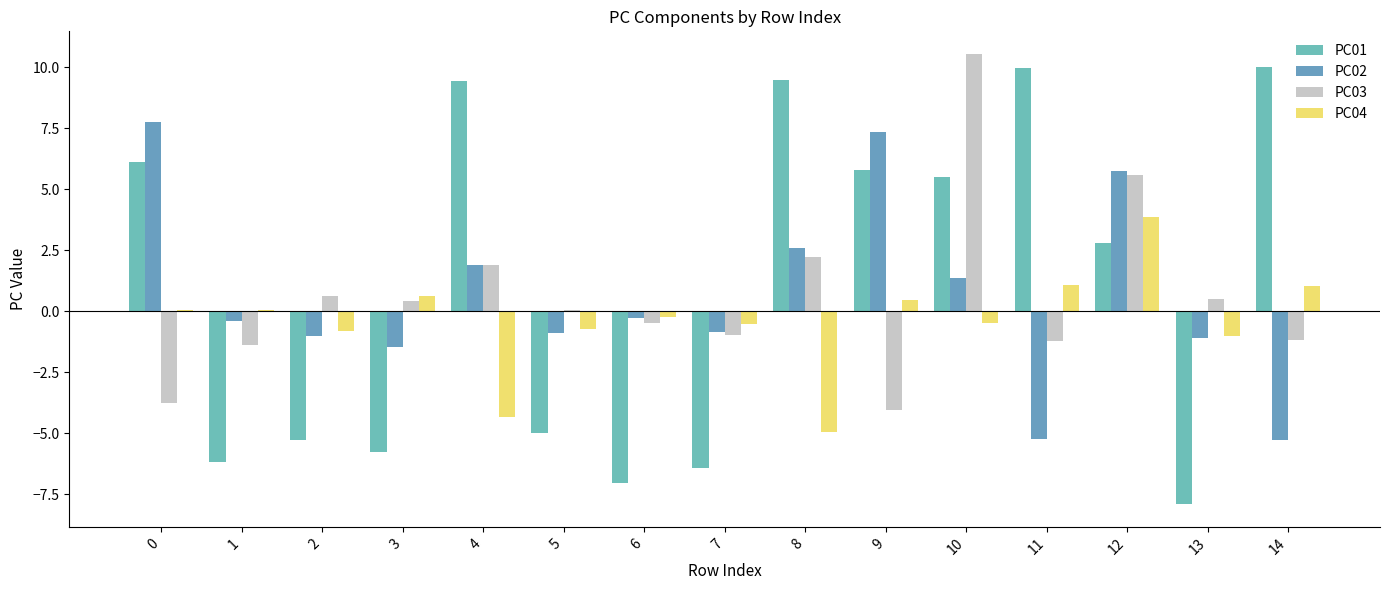

Count the number of categories in the chart.

15